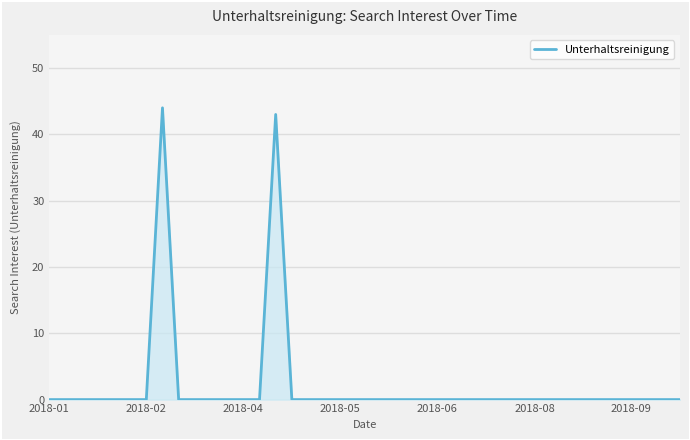

What is the maximum value shown in the chart?

44